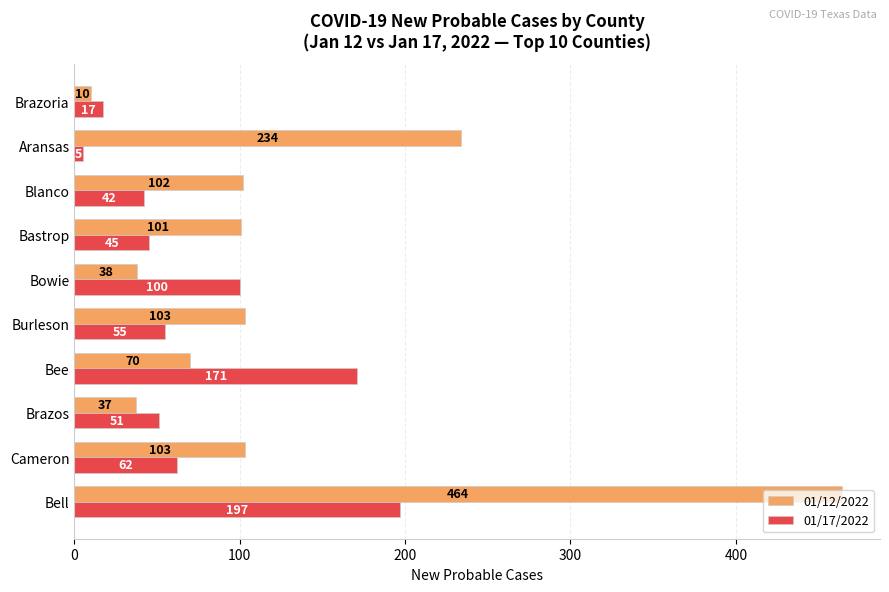

Is the value of 01/12/2022 at Bowie greater than the value of 01/17/2022 at Bee?

No